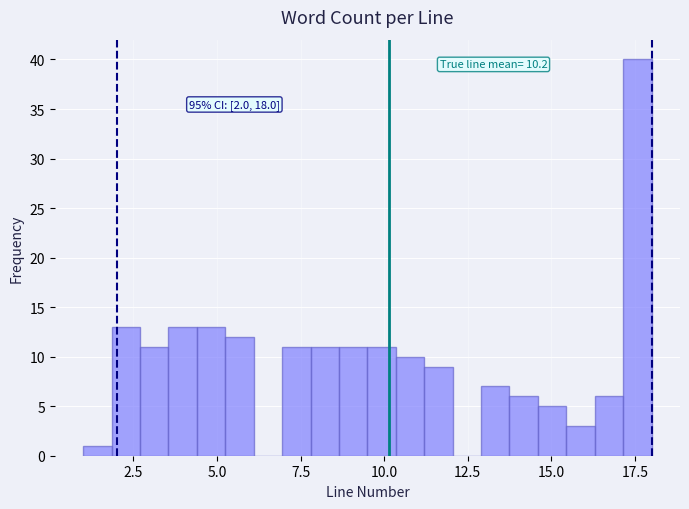

Read against the x-axis, roughly where is the centre of the tallest bar?

17.5